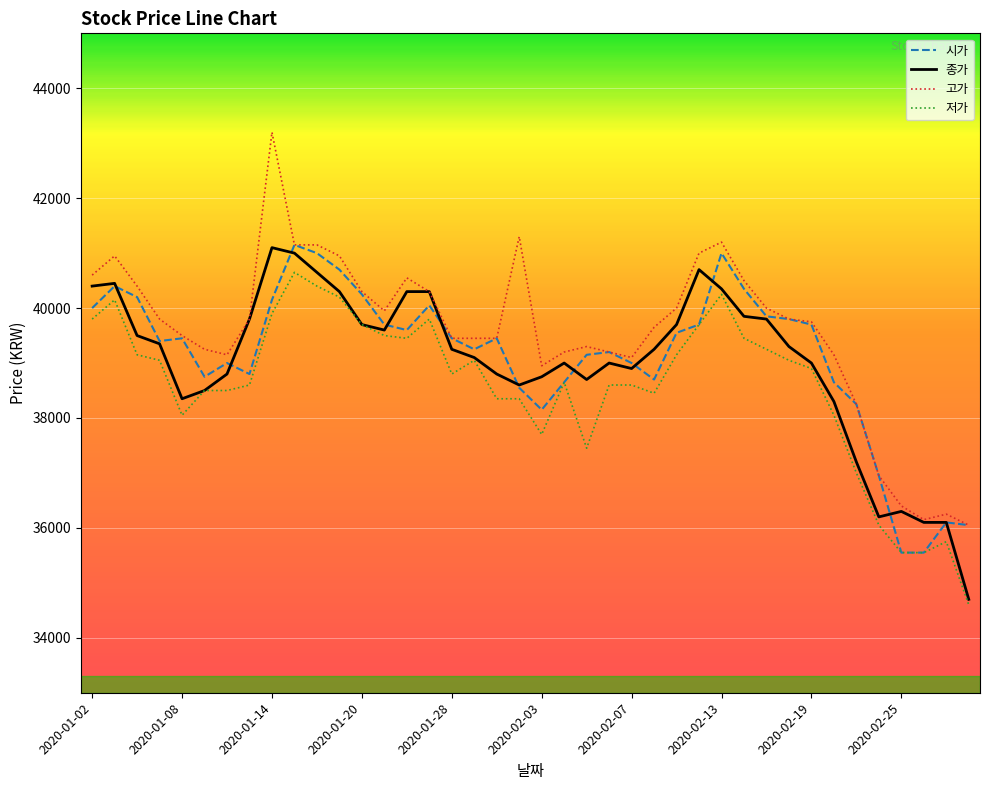

True or false: 고가 and 저가 intersect in this chart.

False